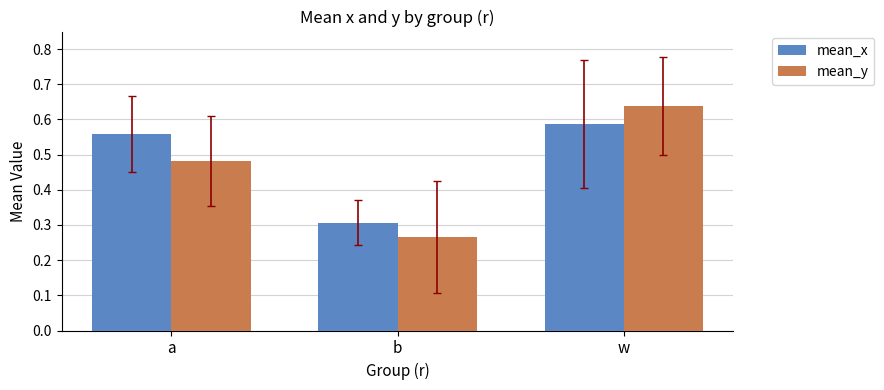

What is the sum of the mean_x values at a and w?

1.1